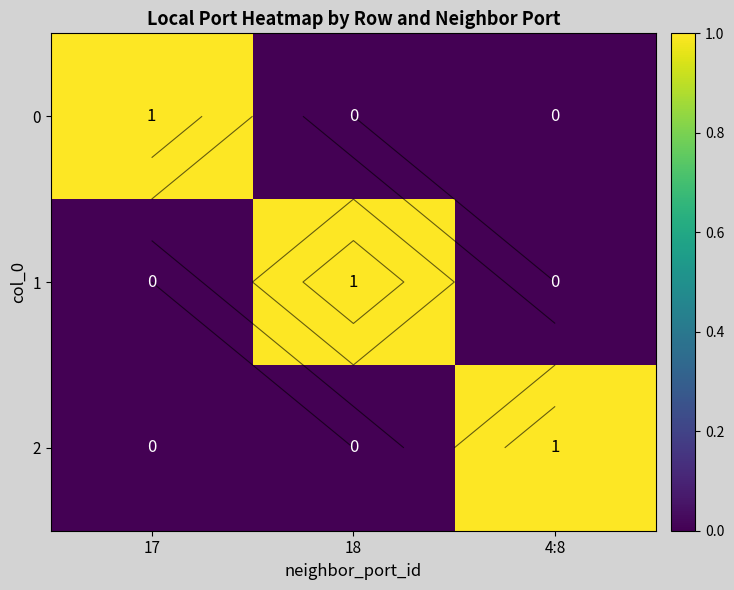

Is it true that 0 equals 0 at 17?

False